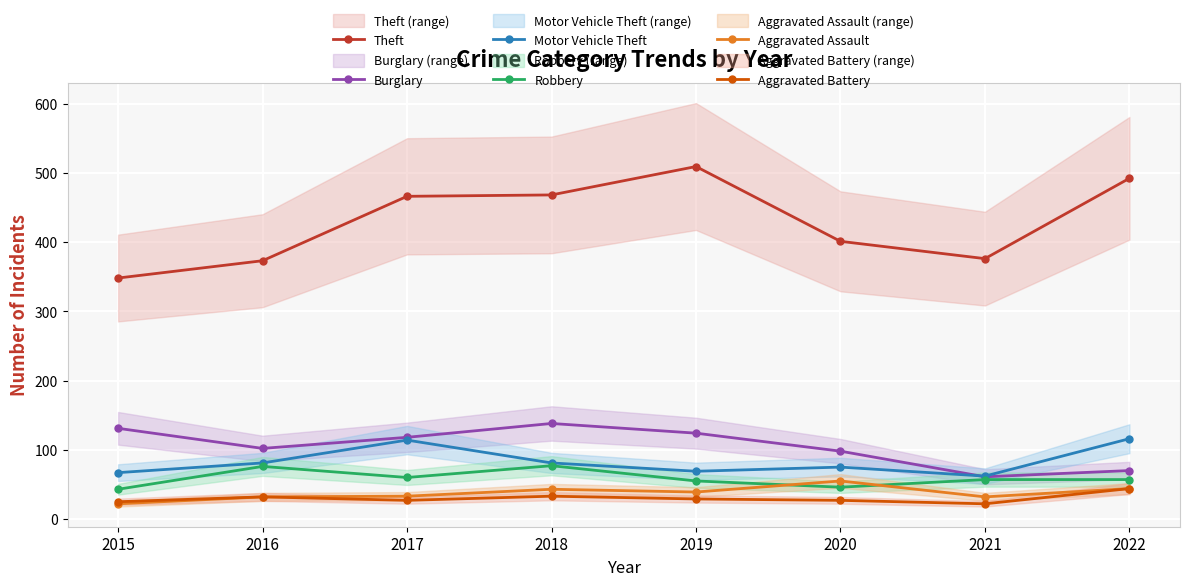

Count the number of data series in this chart.

6